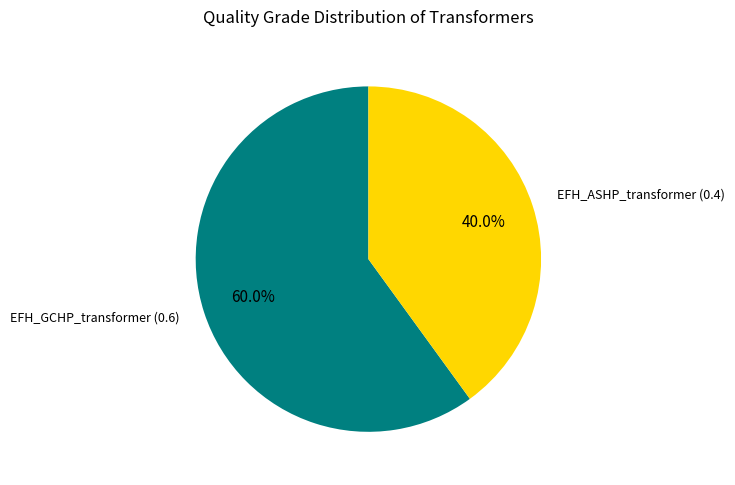

Is there any slice that represents more than half of the pie?

Yes